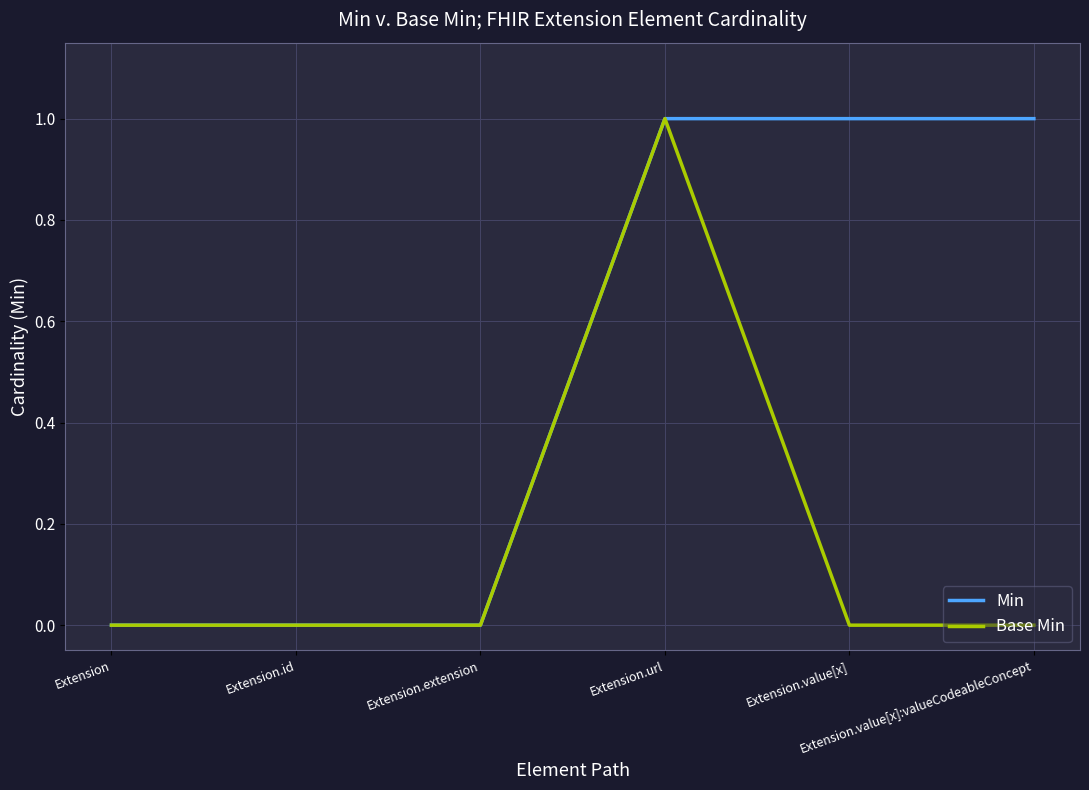

Reading right to left, list all the values displayed in this chart.

Min: Extension.value[x]:valueCodeableConcept=1	Extension.value[x]=1	Extension.url=1	Extension.extension=0	Extension.id=0	Extension=0
Base Min: Extension.value[x]:valueCodeableConcept=0	Extension.value[x]=0	Extension.url=1	Extension.extension=0	Extension.id=0	Extension=0